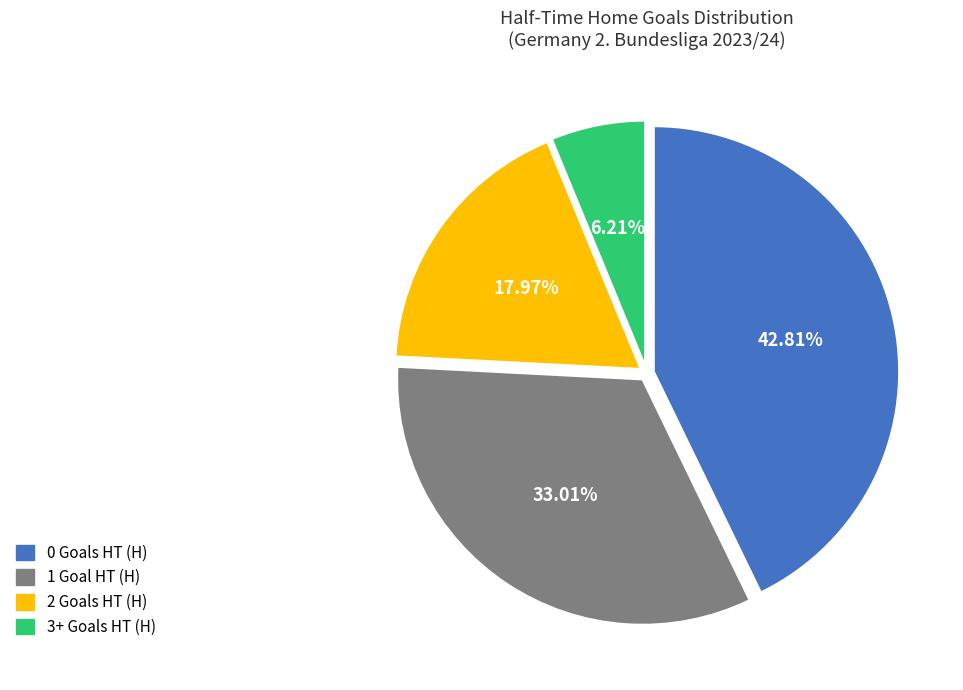

Is there a majority slice in this chart?

No